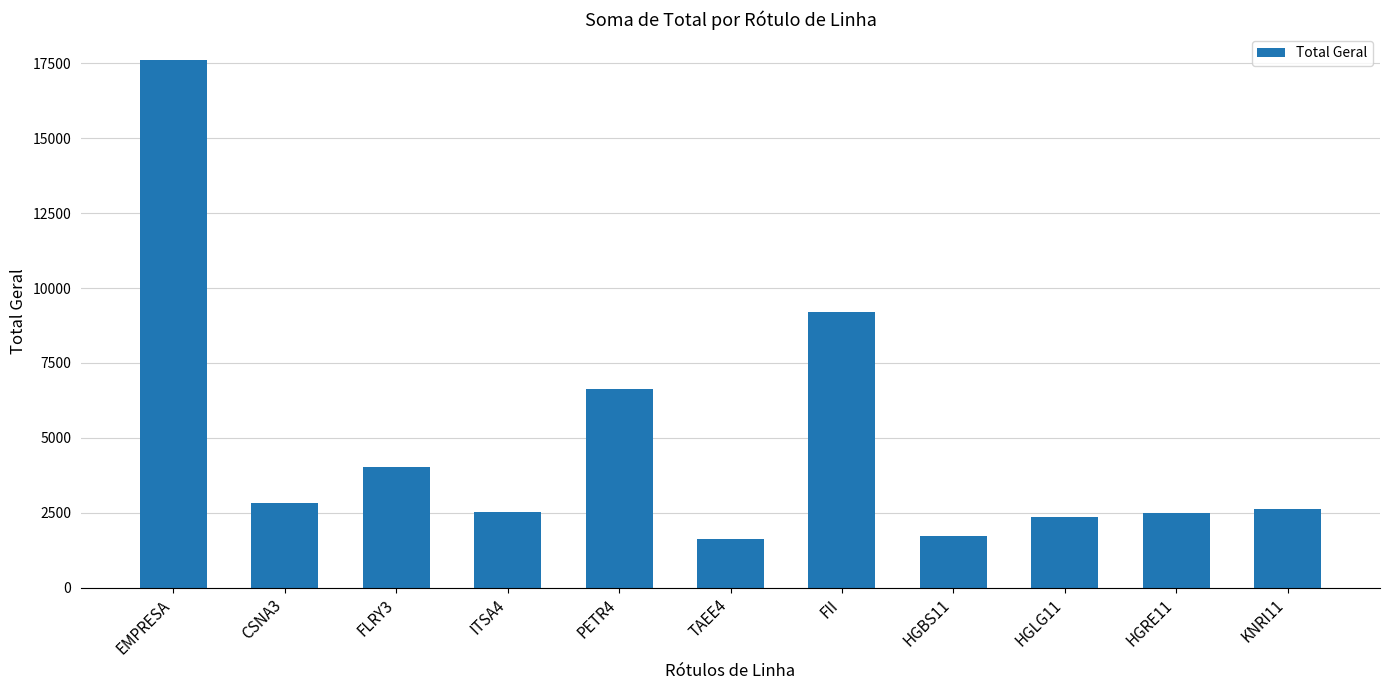

The chart shows a value of 2810.0 at CSNA3. True or false?

True